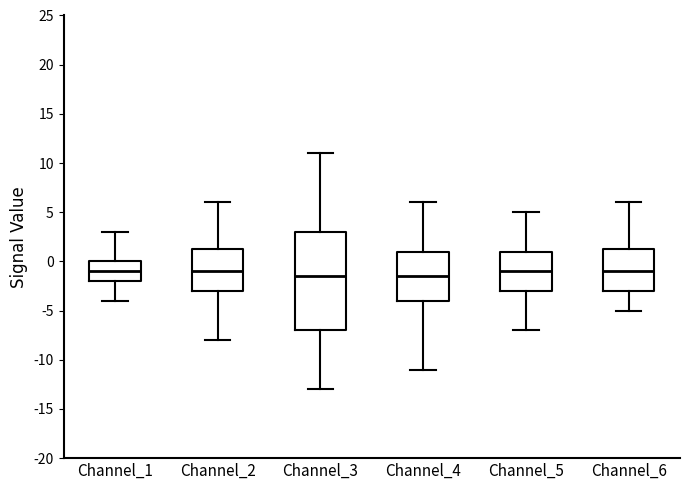

Reading left to right, transcribe this box plot: for each box, give where its median line is, the range the box spans, and where its two whiskers end, as read against the y-axis. The values are not printed on the chart, so give them approximately, as read against the axis.

Channel_1: median -1.0, box -2.0 to 0.0, whiskers -4.0 to 3.0
Channel_2: median -1.0, box -3.0 to 1.5, whiskers -8.0 to 6.0
Channel_3: median -1.5, box -7.0 to 3.0, whiskers -13.0 to 11.0
Channel_4: median -1.5, box -4.0 to 1.0, whiskers -11.0 to 6.0
Channel_5: median -1.0, box -3.0 to 1.0, whiskers -7.0 to 5.0
Channel_6: median -1.0, box -3.0 to 1.5, whiskers -5.0 to 6.0